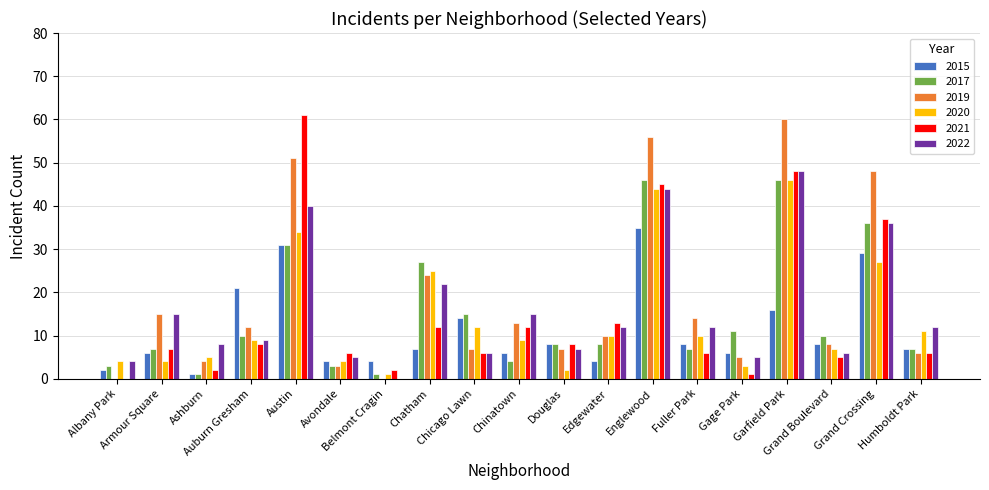

What is the difference between the 2021 values at Garfield Park and Avondale?

42